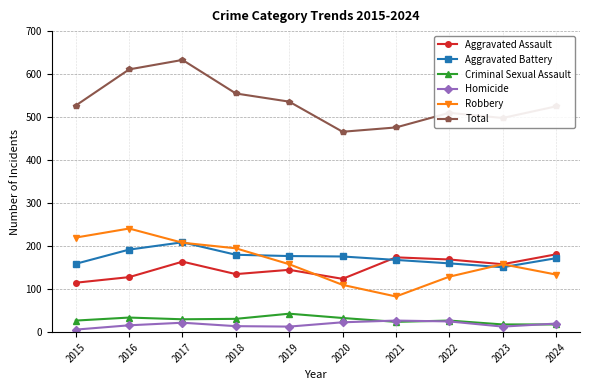

Where does the Aggravated Battery series first go above 176?

2016